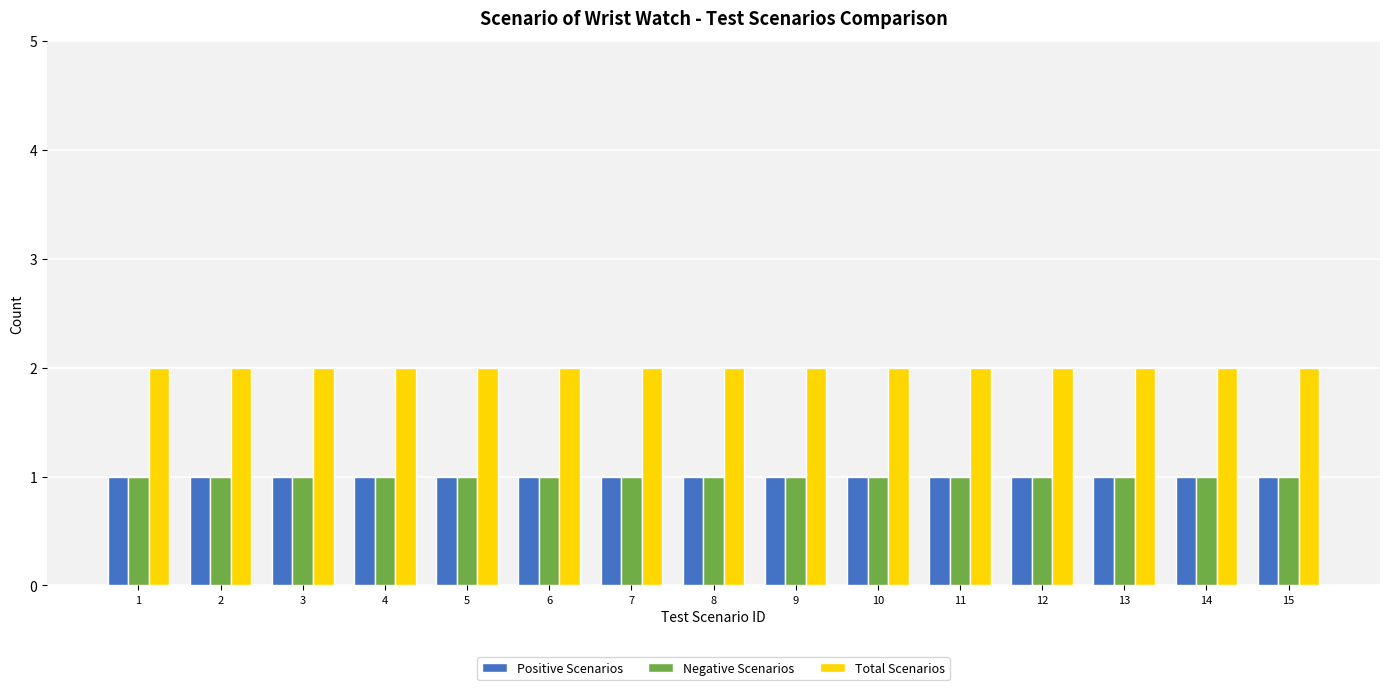

How many groups of bars are there?

15